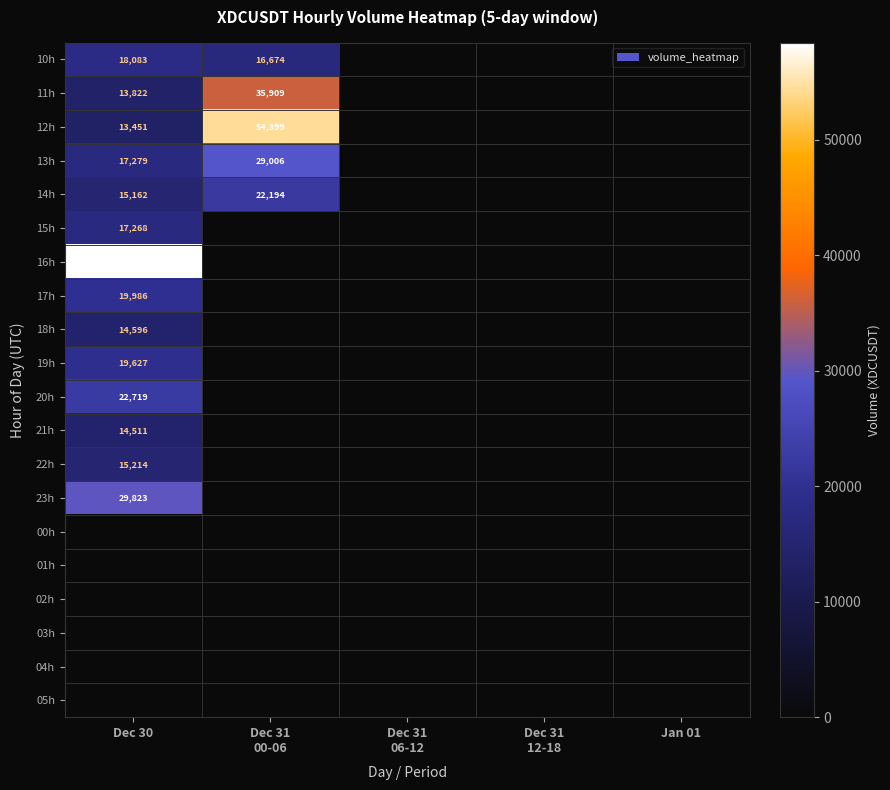

At which label is 20h closest to 11359?

Dec 31 00-06